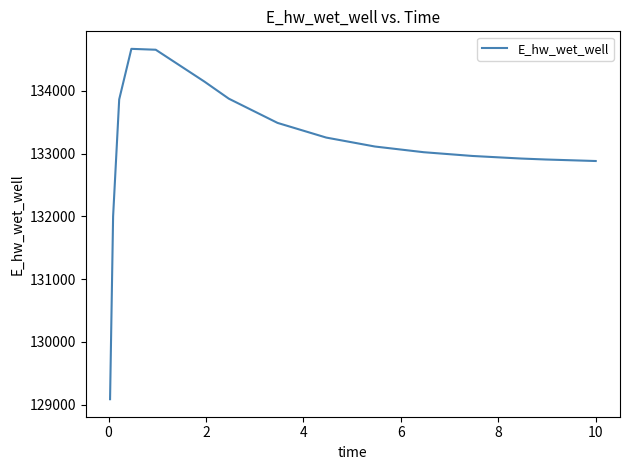

How many lines are shown in the chart?

1